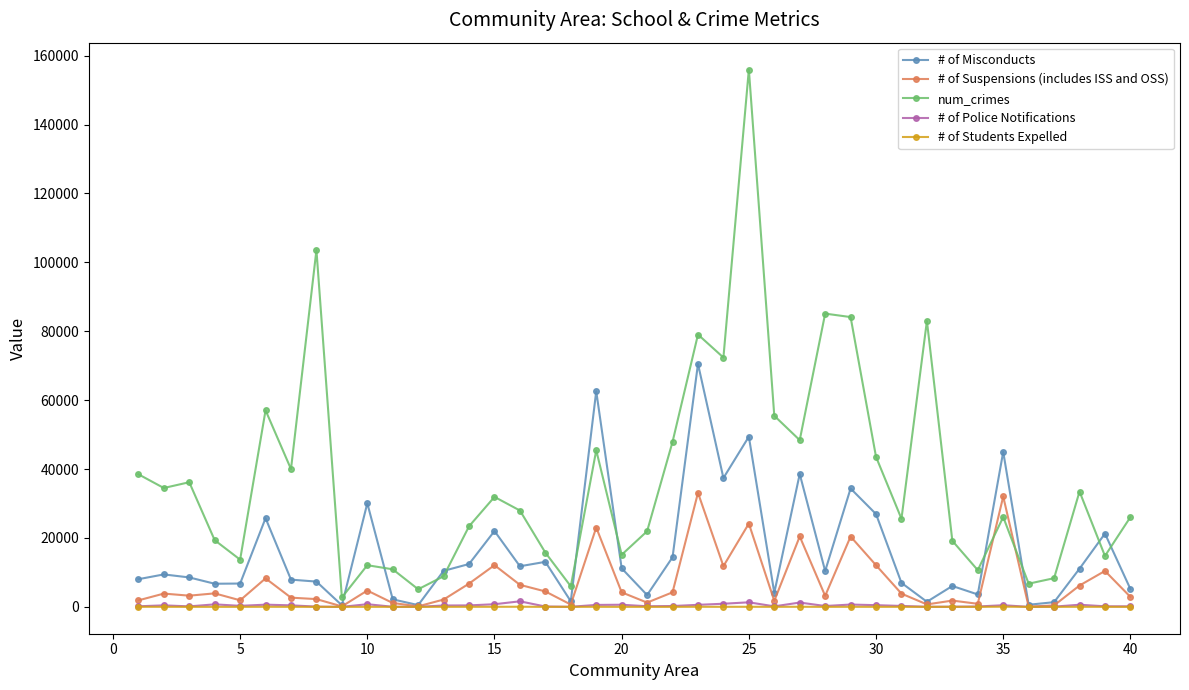

What are all the series names shown in the legend?

# of Misconducts, # of Suspensions (includes ISS and OSS), num_crimes, # of Police Notifications, # of Students Expelled